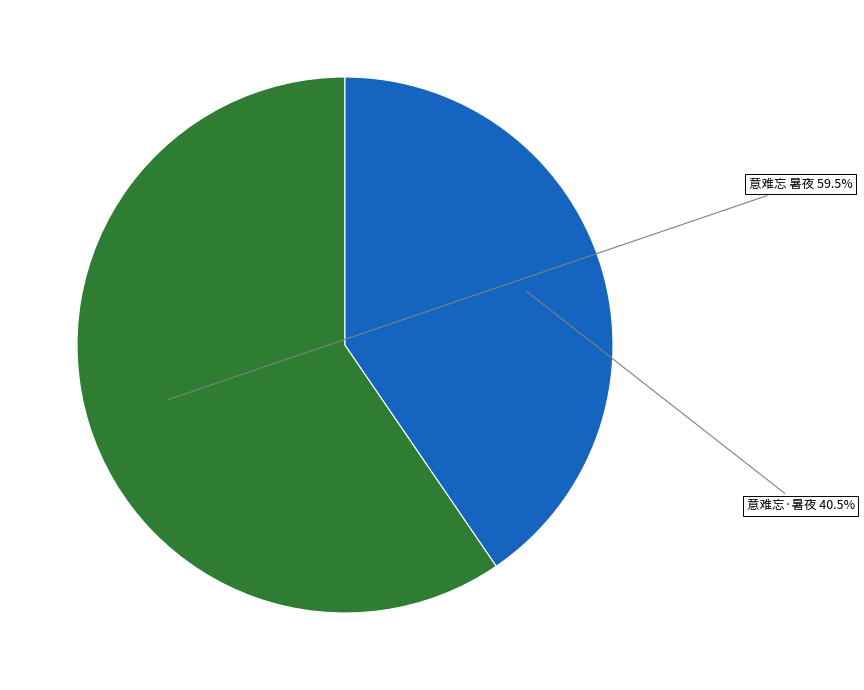

Rank the categories by value from highest to lowest.

意难忘 暑夜, 意难忘·暑夜